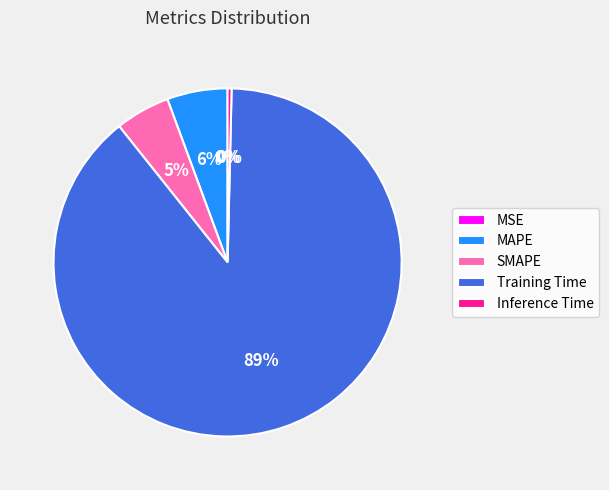

To the nearest percent, what is the combined percentage of Inference Time and Training Time?

89%